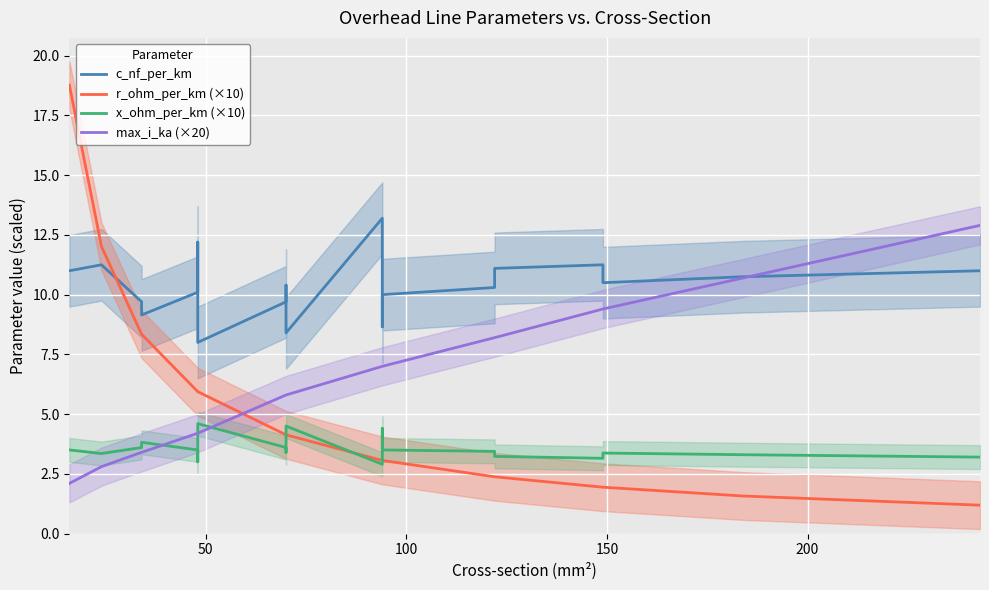

What is the sum of all c_nf_per_km values?

216.9